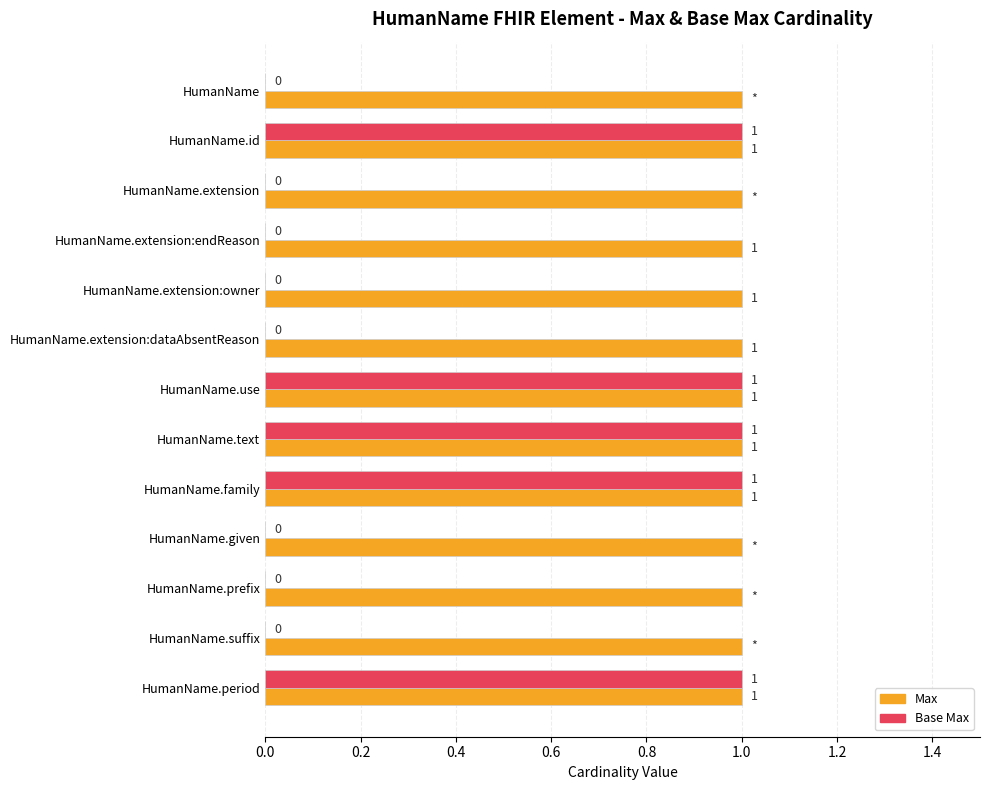

Which series has the largest total across all categories?

Max